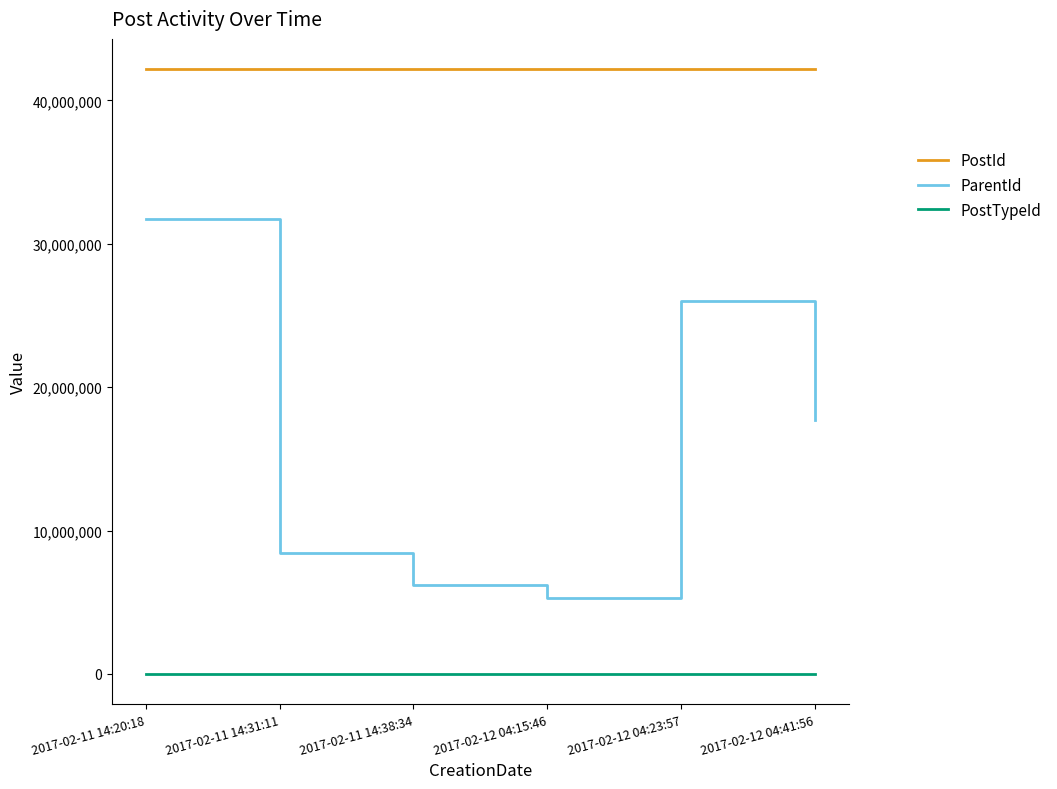

Which series has the largest range (max minus min)?

ParentId